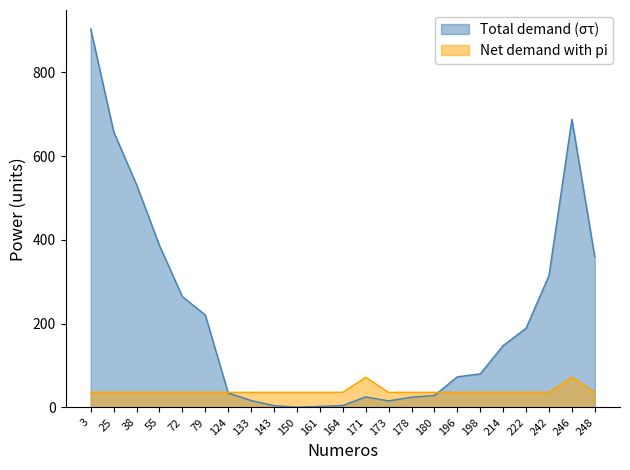

The value of Net demand (pi) at 196 is 36.0. True or false?

True